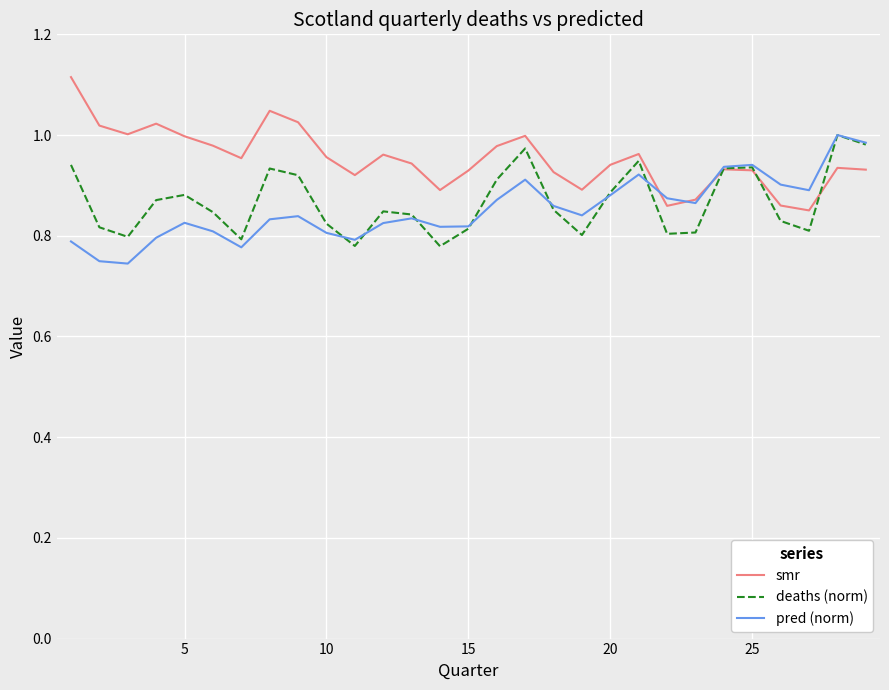

Which series has the largest total across all categories?

smr